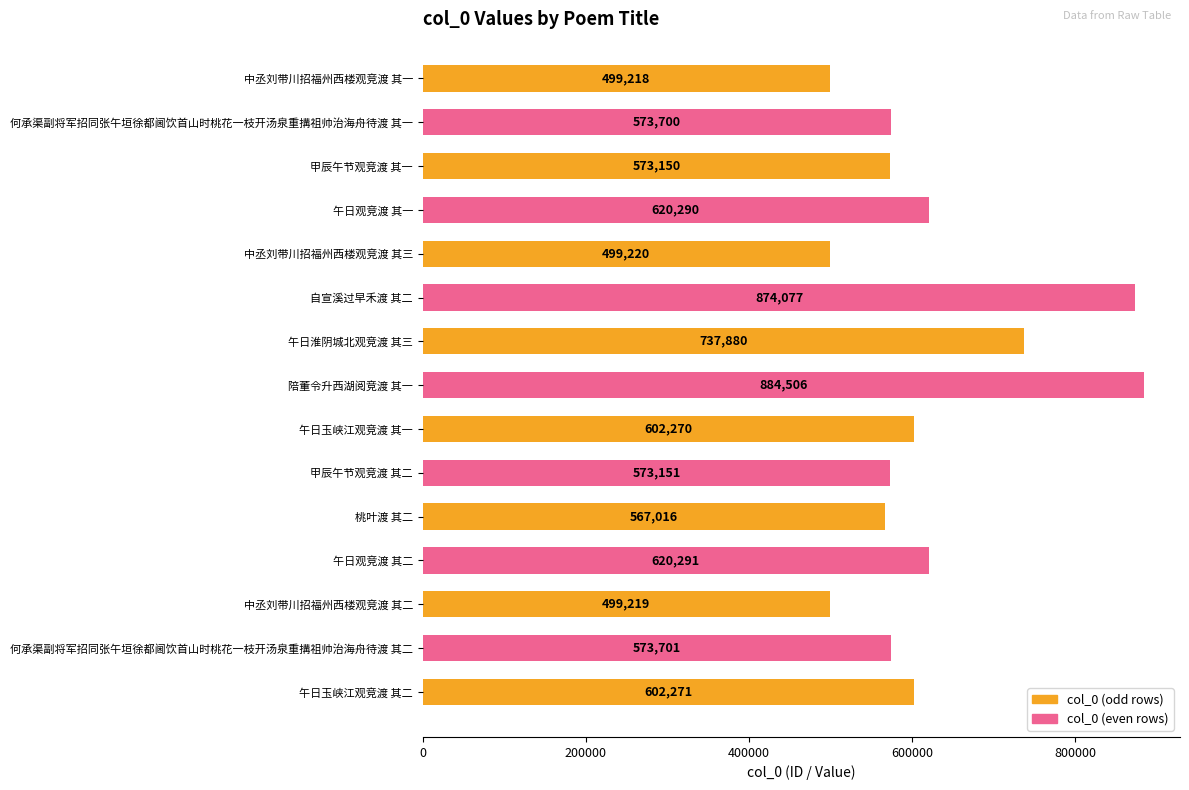

What is the label of the 14th bar from the bottom?

何承渠副将军招同张午垣徐都阃饮首山时桃花一枝开汤泉重搆祖帅治海舟待渡 其一